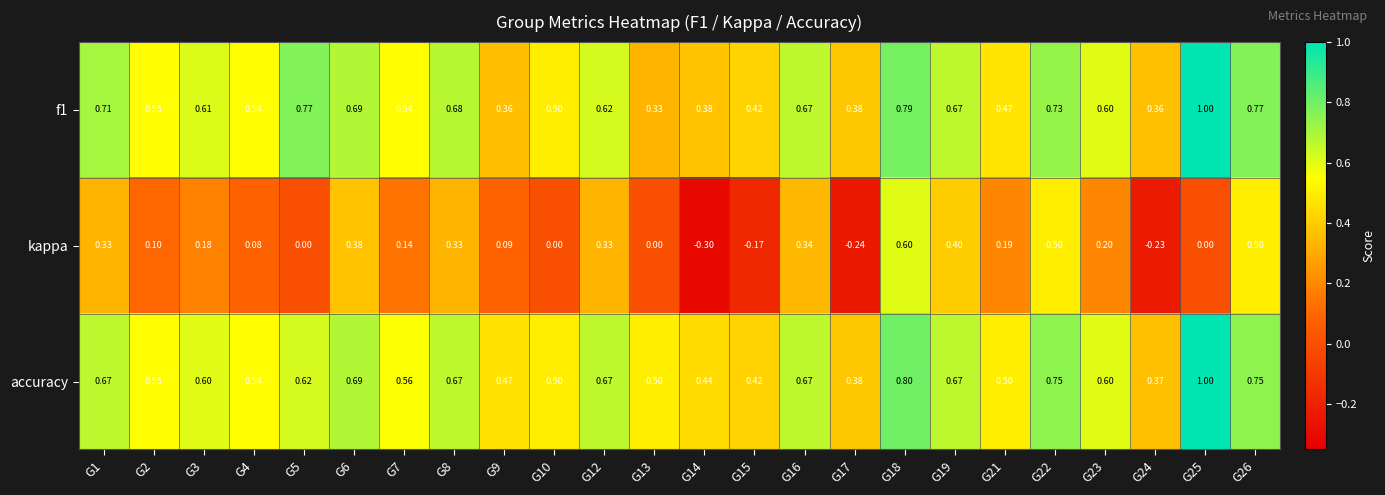

What is the smallest value displayed?

-0.3